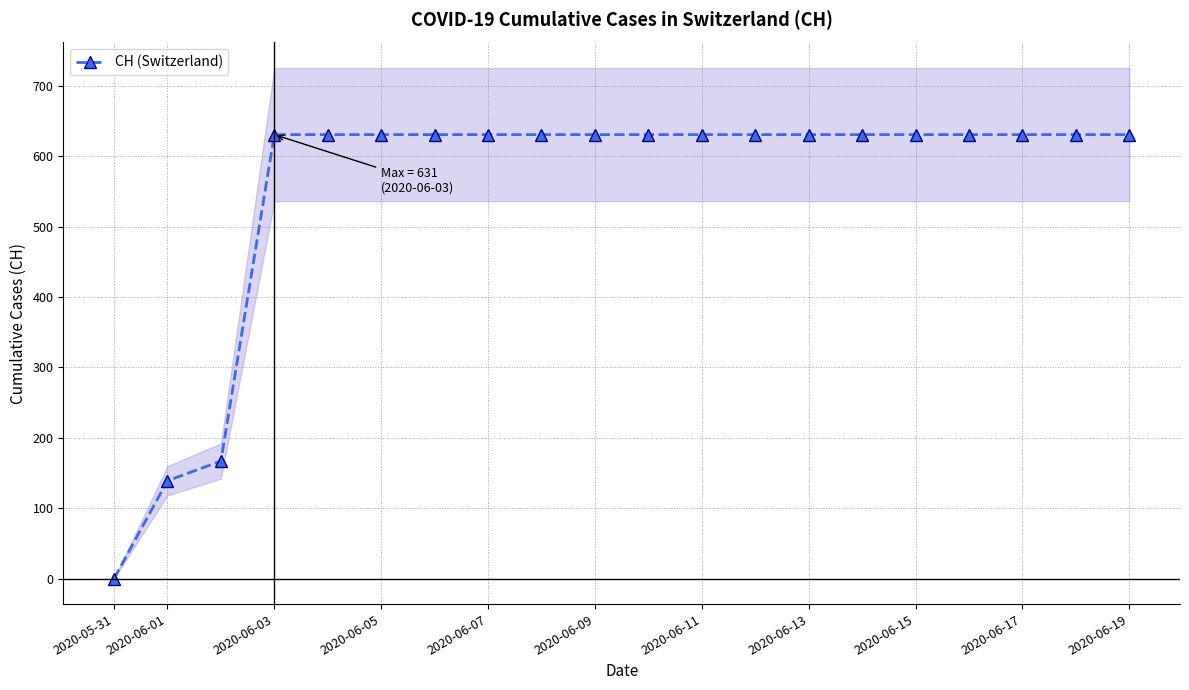

How many data points are less than 631?

3